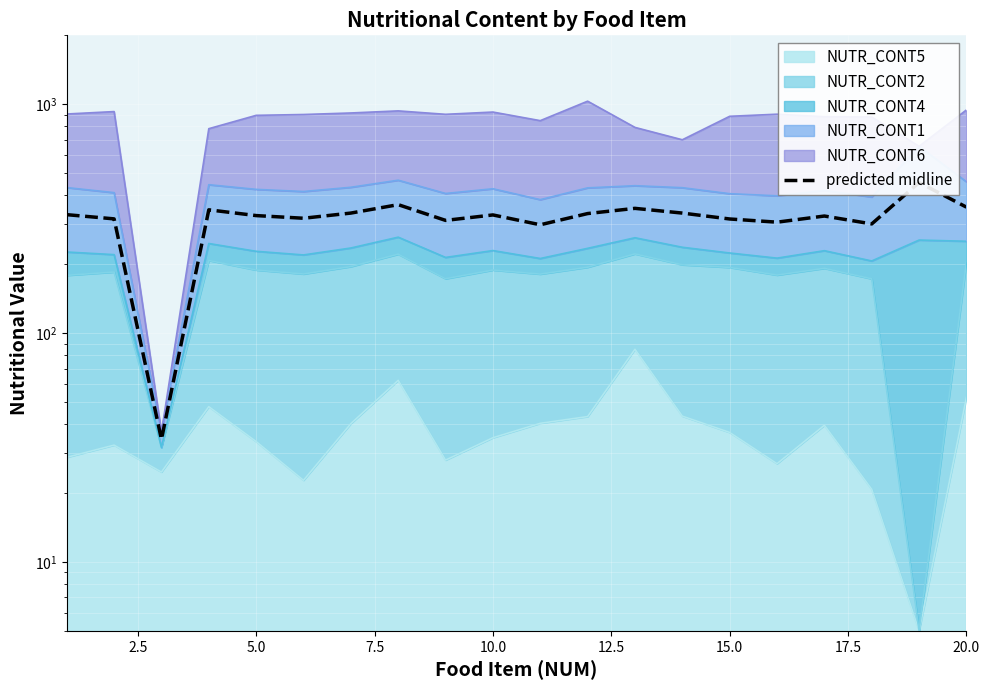

Reading left to right, list all the values displayed in this chart.

329.2	315.6	34.3	345.7	326.2	317.6	334.5	364.1	310.8	328.3	297.4	332.9	350.8	334.5	315.2	305.3	324.7	300.0	455.0	355.1